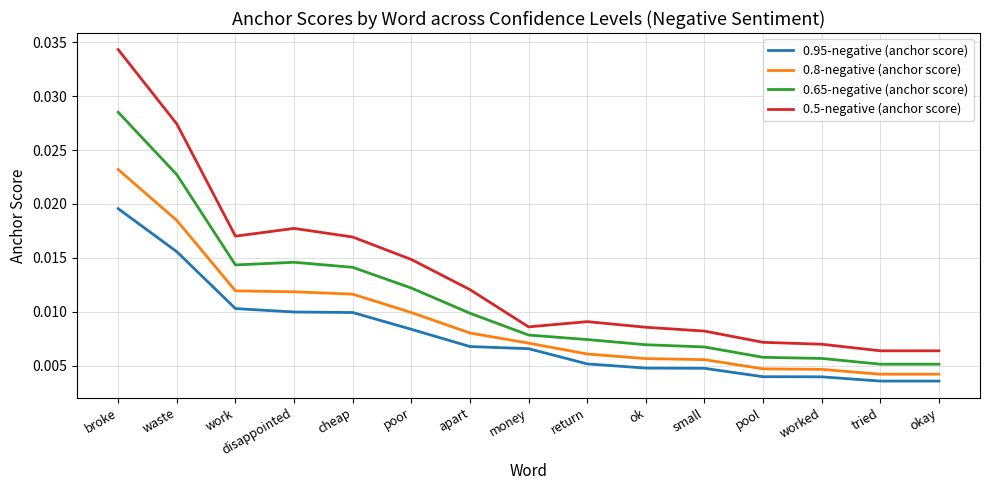

List the series in order of their peak value, highest first.

0.5-negative (anchor score), 0.65-negative (anchor score), 0.8-negative (anchor score), 0.95-negative (anchor score)